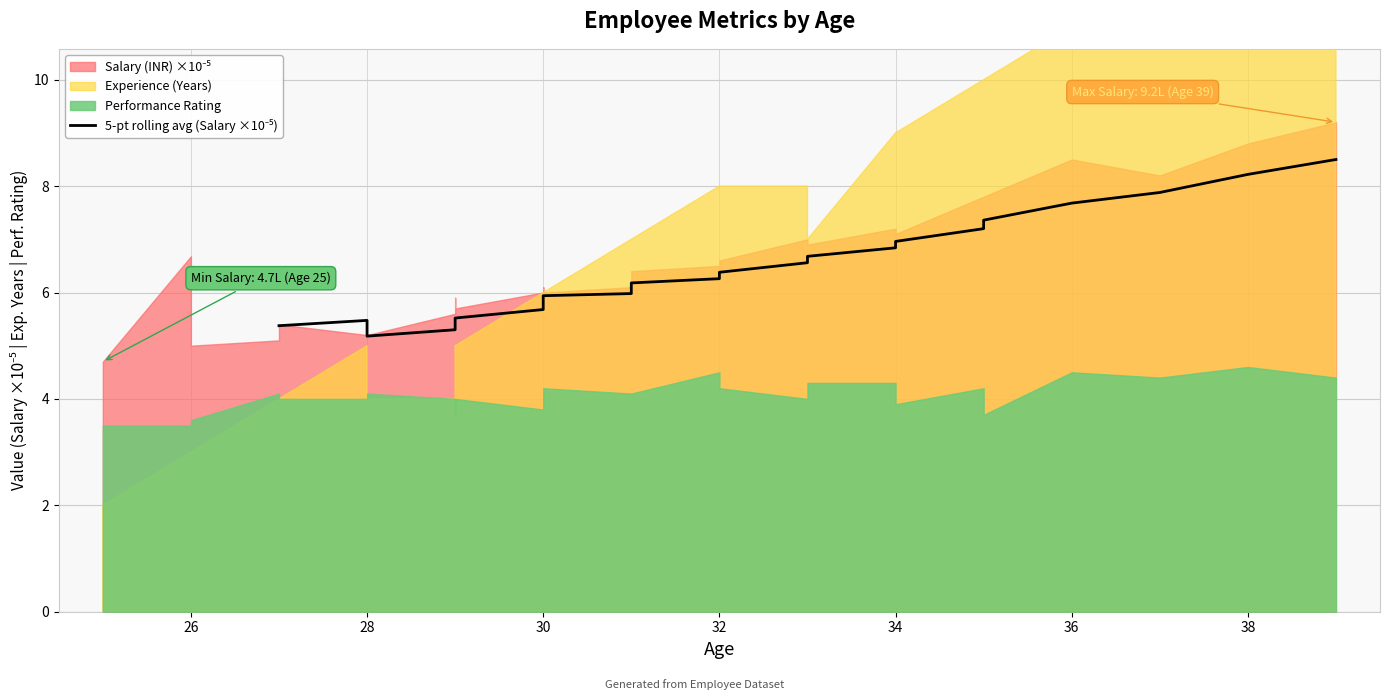

How many values exceed 6?

14